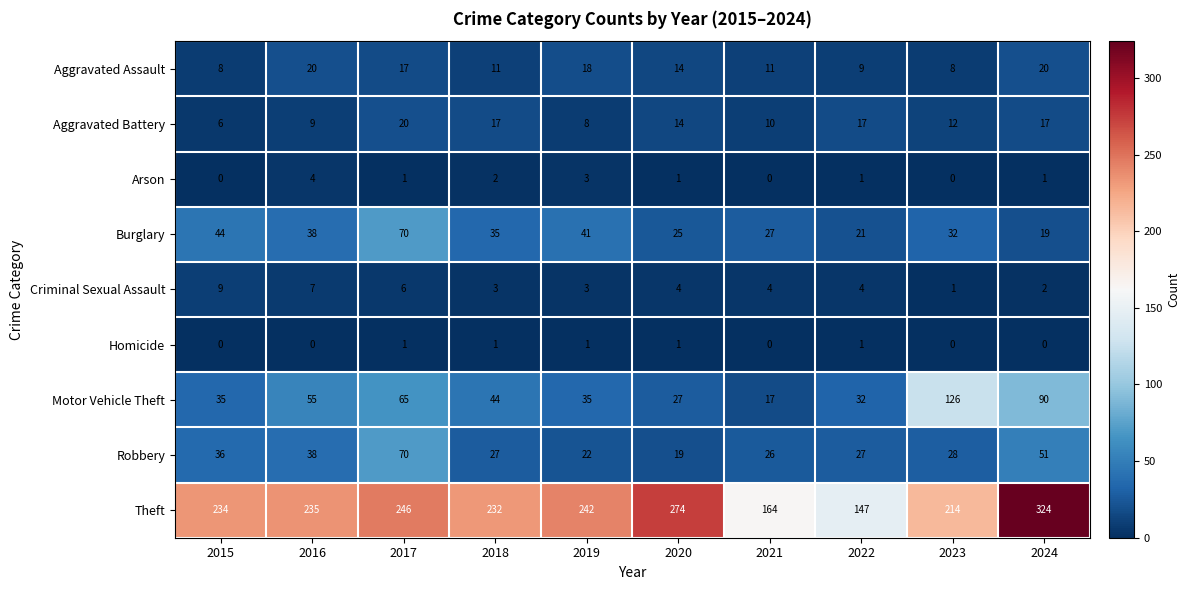

Which label corresponds to the largest value in the chart?

2024